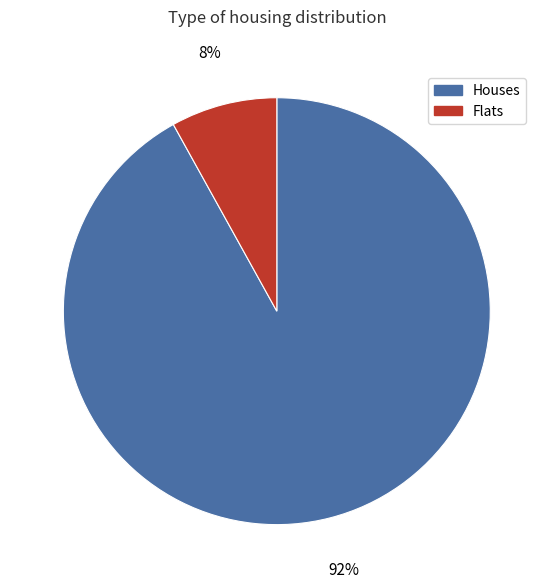

To the nearest percent, what is the average slice percentage?

50%